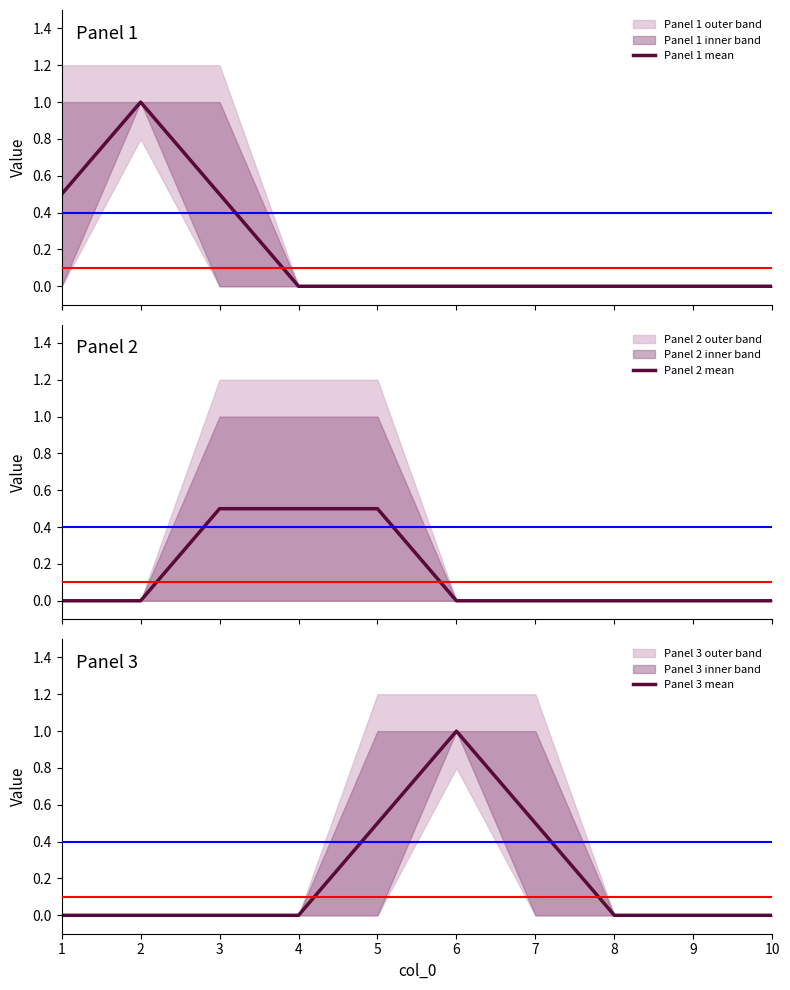

Which series changed the most between 5 and 8?

Panel 2 mean